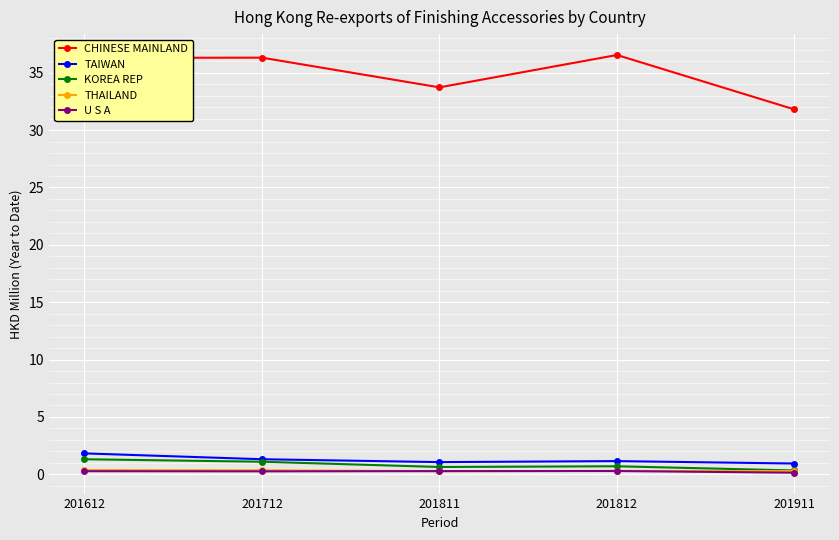

True or false: U S A and CHINESE MAINLAND intersect in this chart.

False